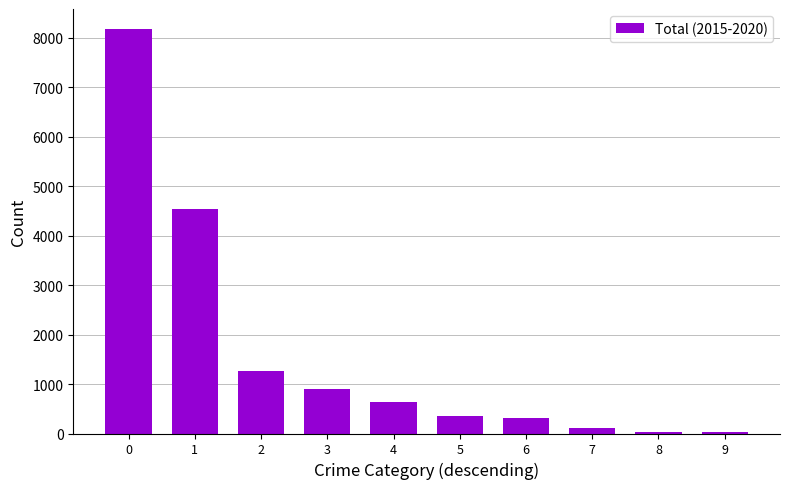

The value at 3 is 1575. True or false?

False